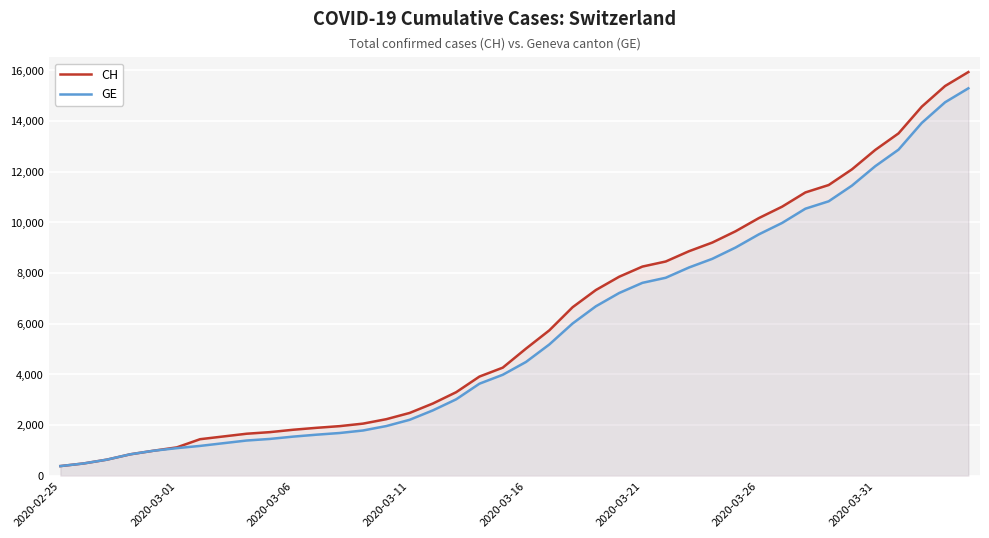

Reading left to right, transcribe all the data shown in this chart.

CH: 375	479	630	840	981	1113	1436	1544	1652	1715	1809	1885	1952	2051	2226	2472	2845	3291	3908	4259	5012	5731	6644	7323	7847	8249	8449	8855	9196	9642	10162	10613	11175	11467	12086	12852	13505	14561	15375	15926
GE: 375	479	630	840	981	1083	1171	1278	1384	1447	1538	1614	1681	1780	1955	2201	2574	3010	3627	3978	4485	5174	6002	6681	7205	7607	7807	8213	8554	9000	9520	9971	10533	10825	11444	12210	12863	13919	14733	15284